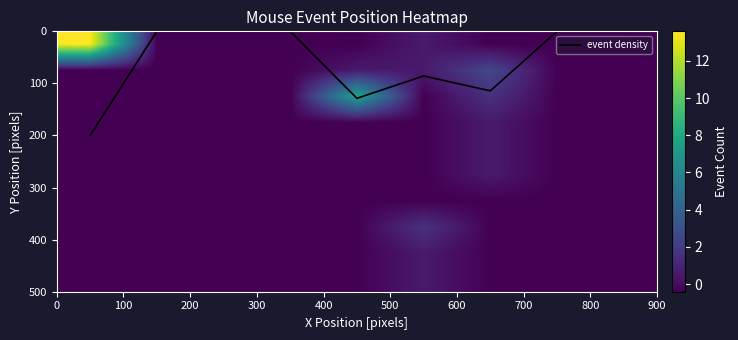

What is the highest value of the event density series?

200.0